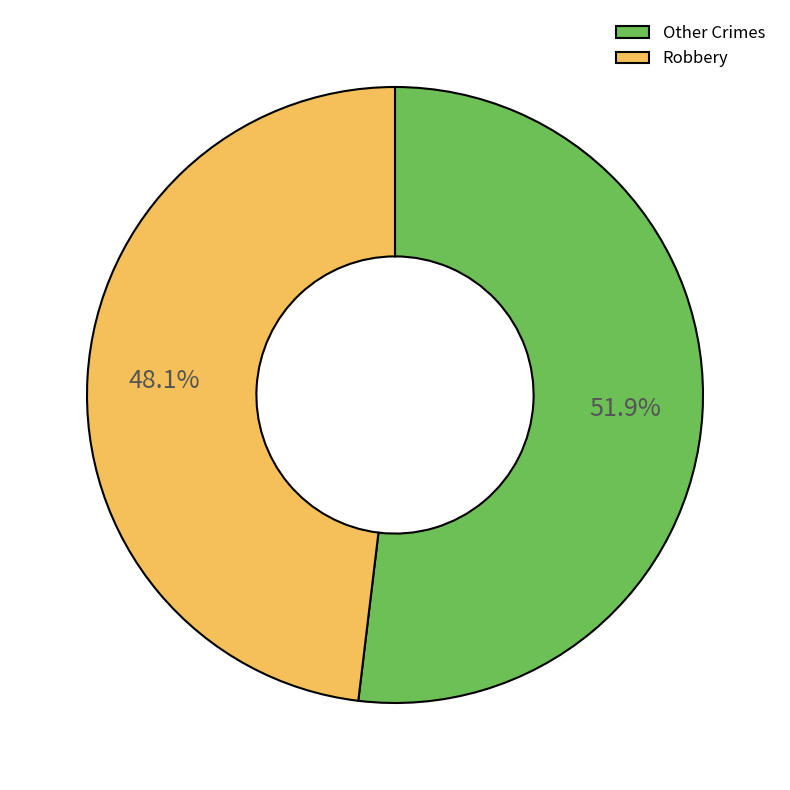

Approximately how many times larger is the value at Other Crimes compared to Robbery?

1.1